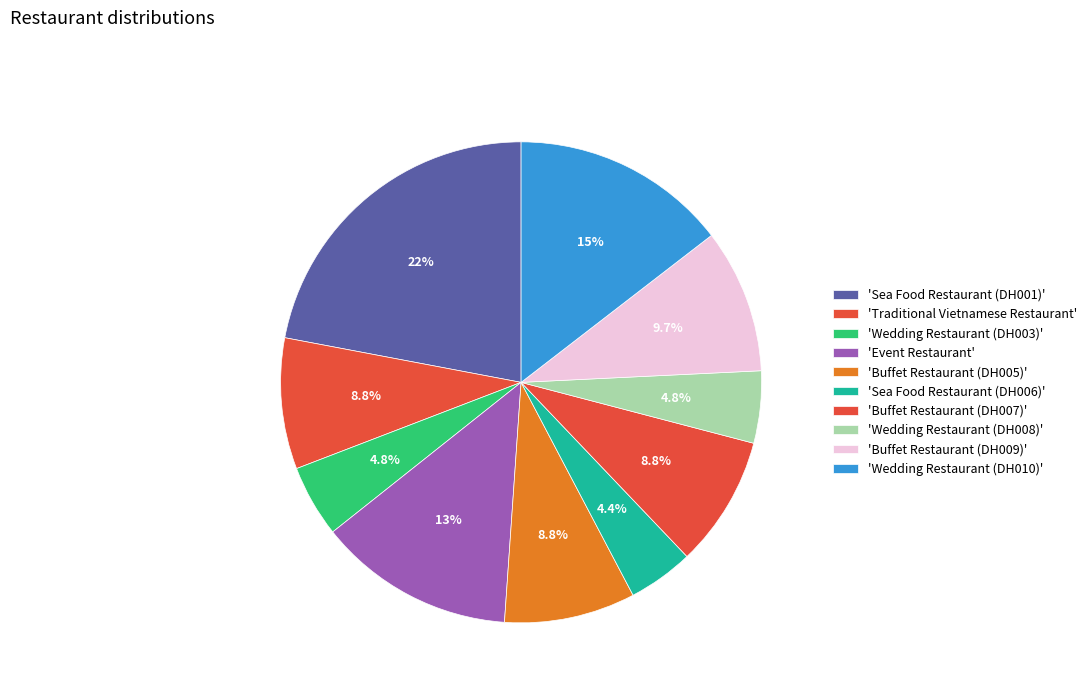

How many segments does this pie chart have?

10